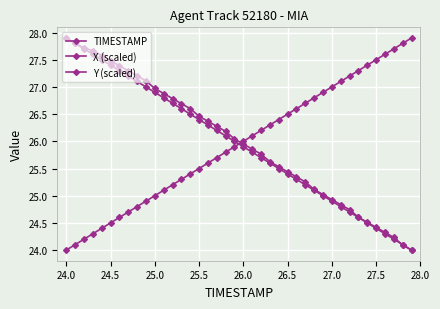

How many lines are shown in the chart?

3